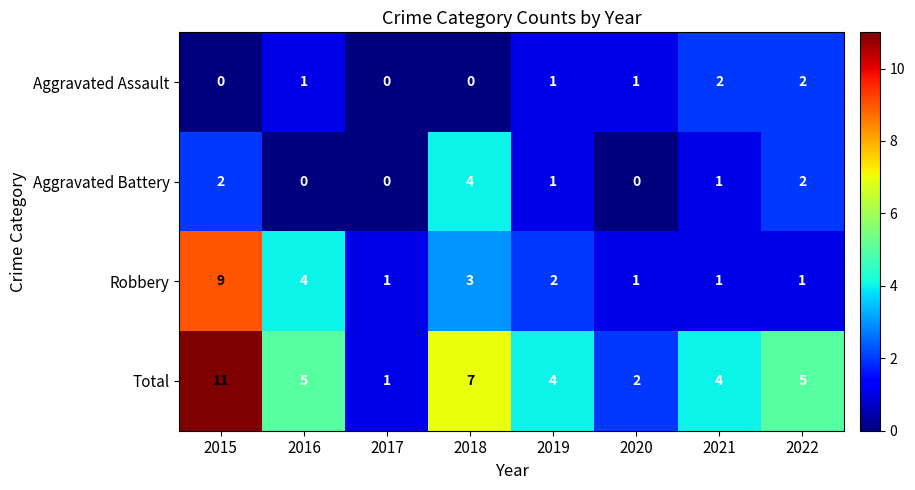

What is the difference between the maximum and minimum values in the Robbery series?

8